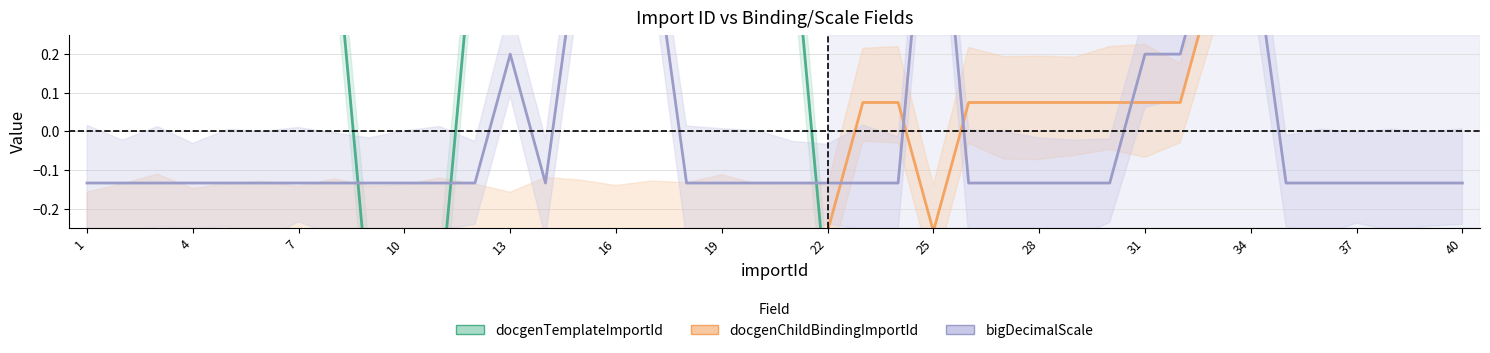

Which label corresponds to the smallest value in the chart?

25